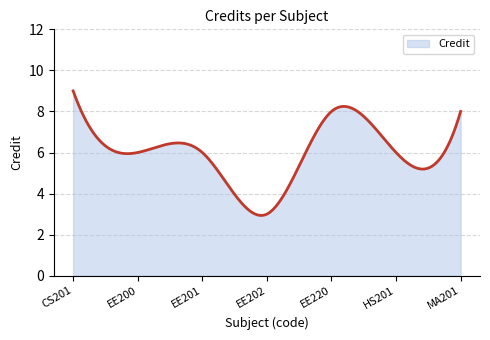

What is the greatest value displayed?

9.0